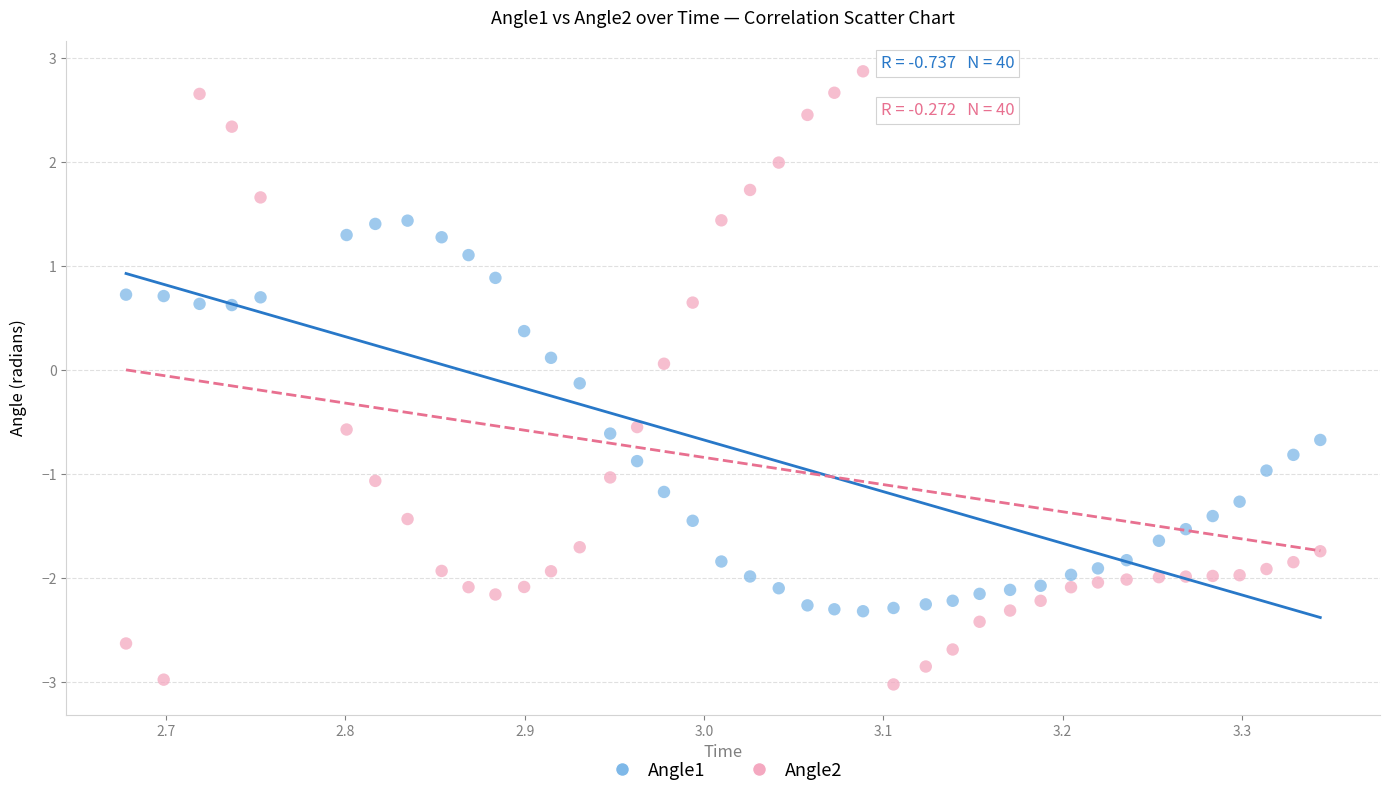

Across all data points, what is the range of Y values (max minus min)?

5.9